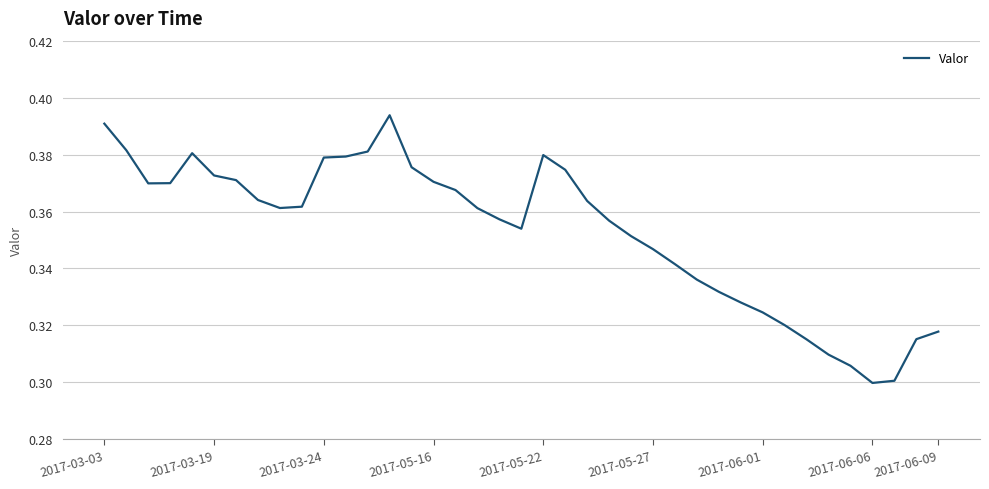

The chart shows a value of 0.5 at 2017-05-27. True or false?

False